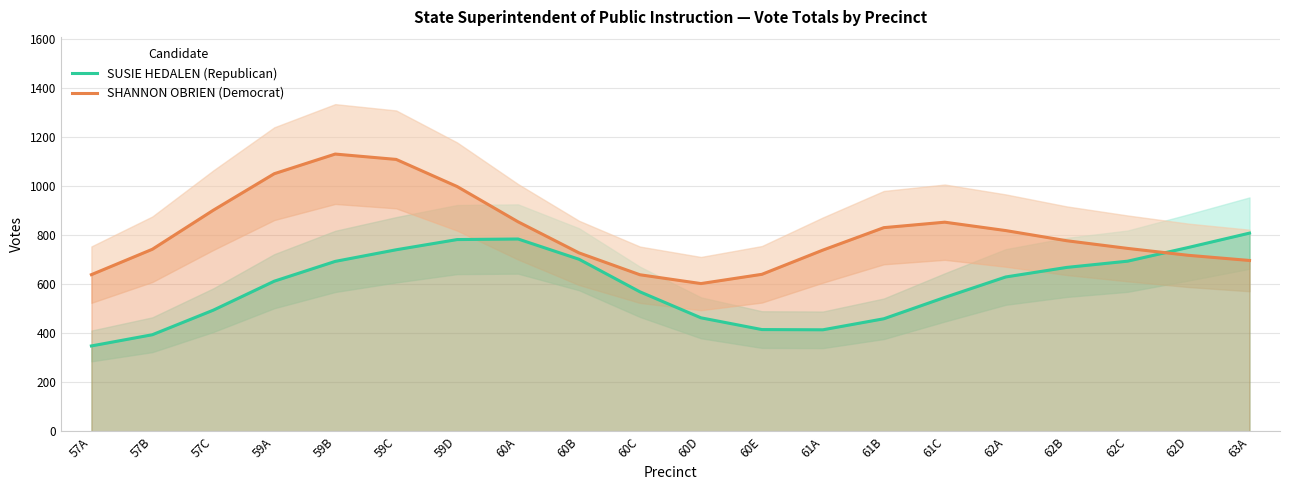

What is the sum of all SHANNON OBRIEN (Democrat) values?

16198.0